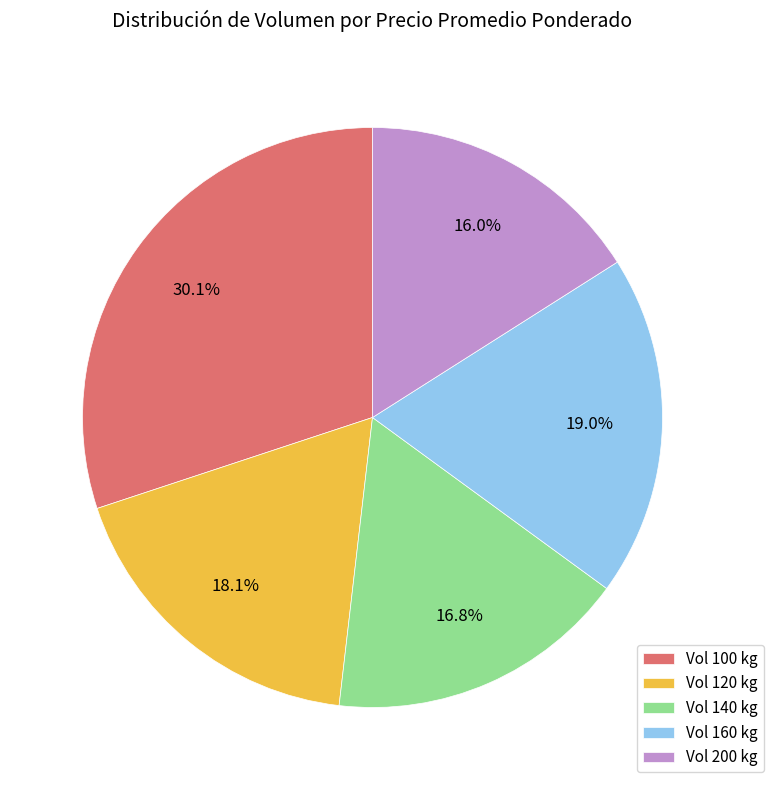

Is there any slice that represents more than half of the pie?

No